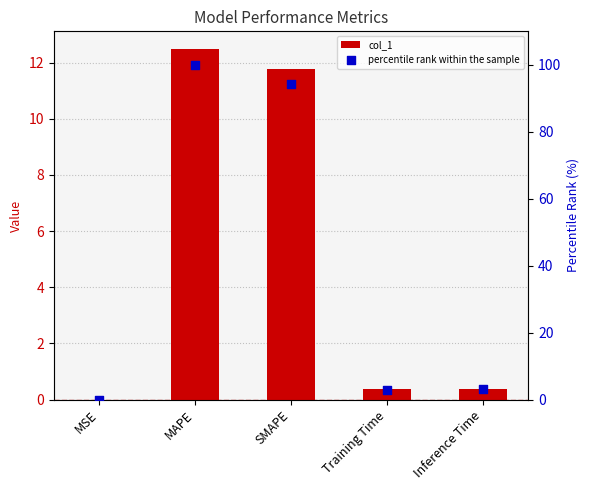

Which series has the largest total across all categories?

percentile rank within the sample